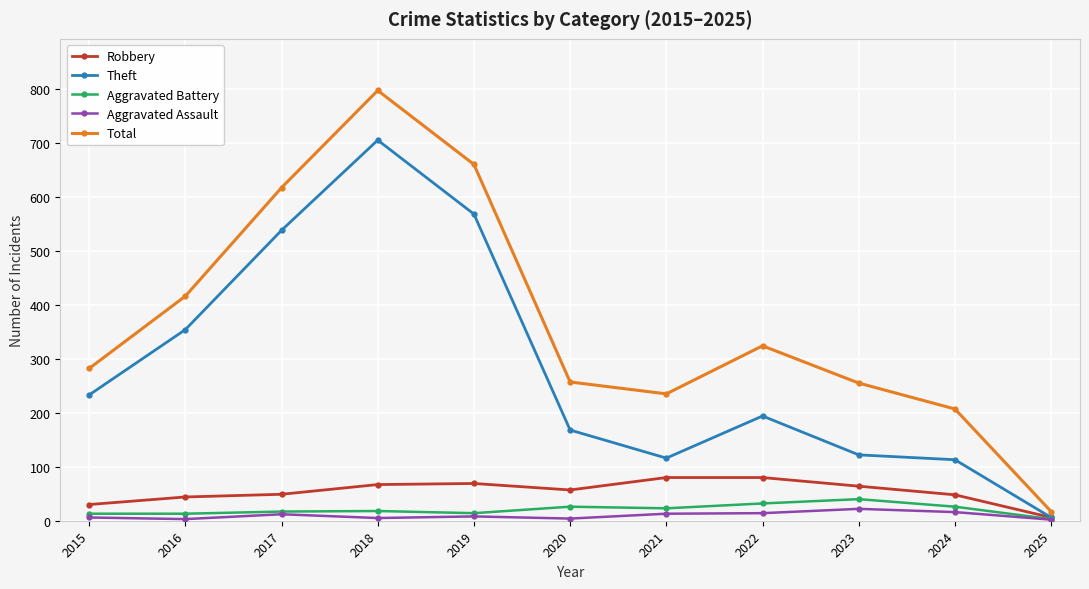

The Robbery series shows 64 at 2023. True or false?

True